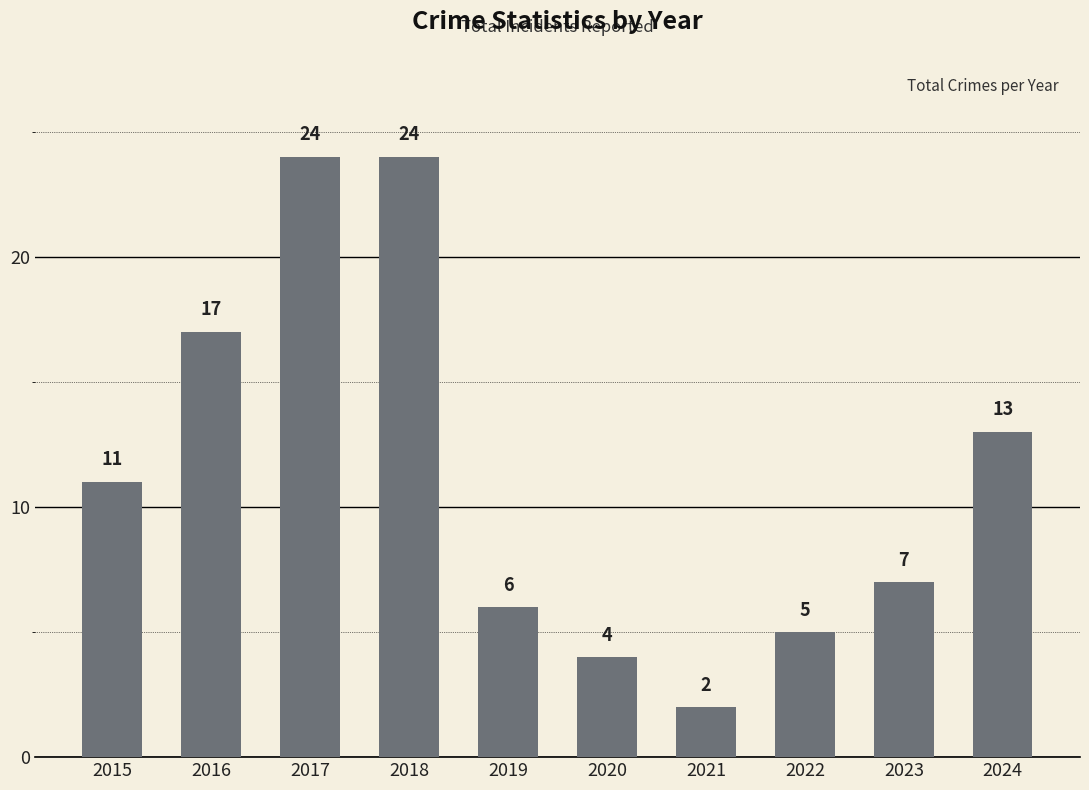

Reading right to left, what are all the values shown in this chart?

13	7	5	2	4	6	24	24	17	11